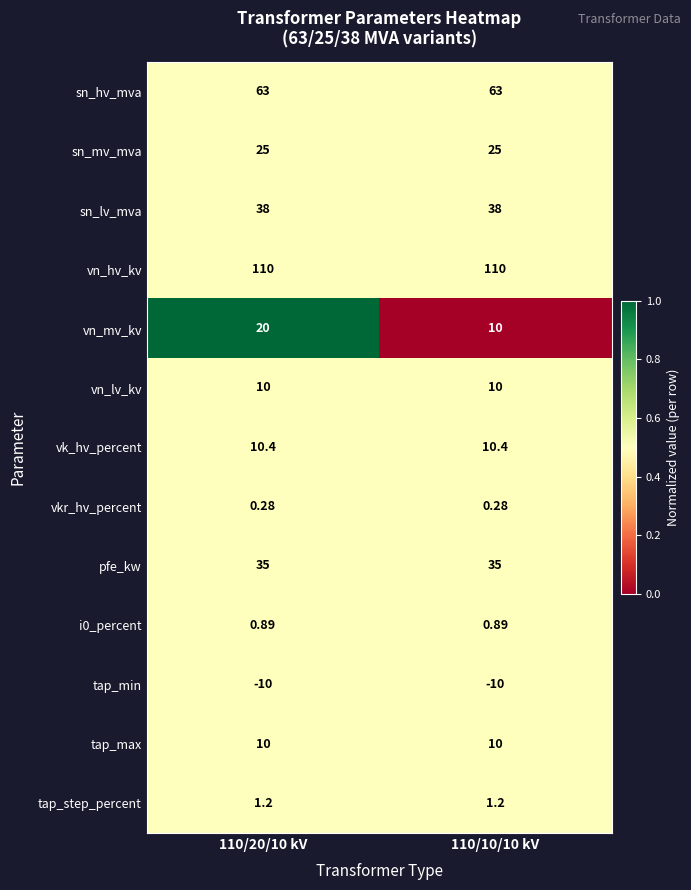

Which series changed the most between 110/20/10 kV and 110/10/10 kV?

vn_mv_kv